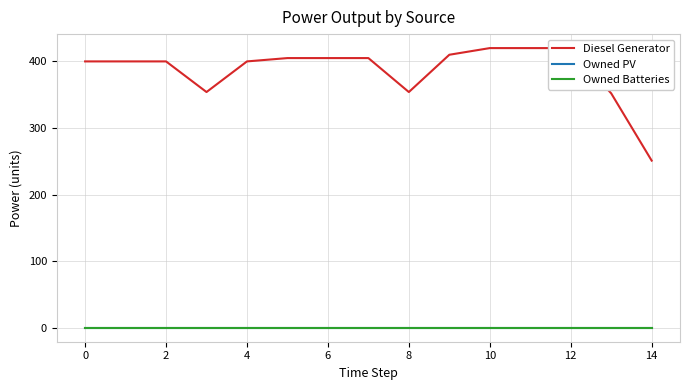

Does the chart have visible grid lines?

Yes